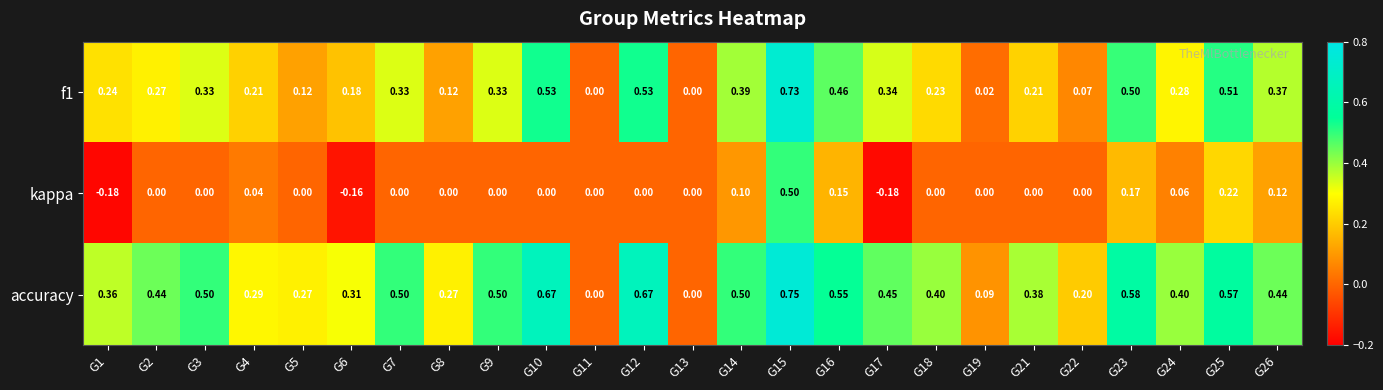

Which series changed the most between G15 and G26?

kappa